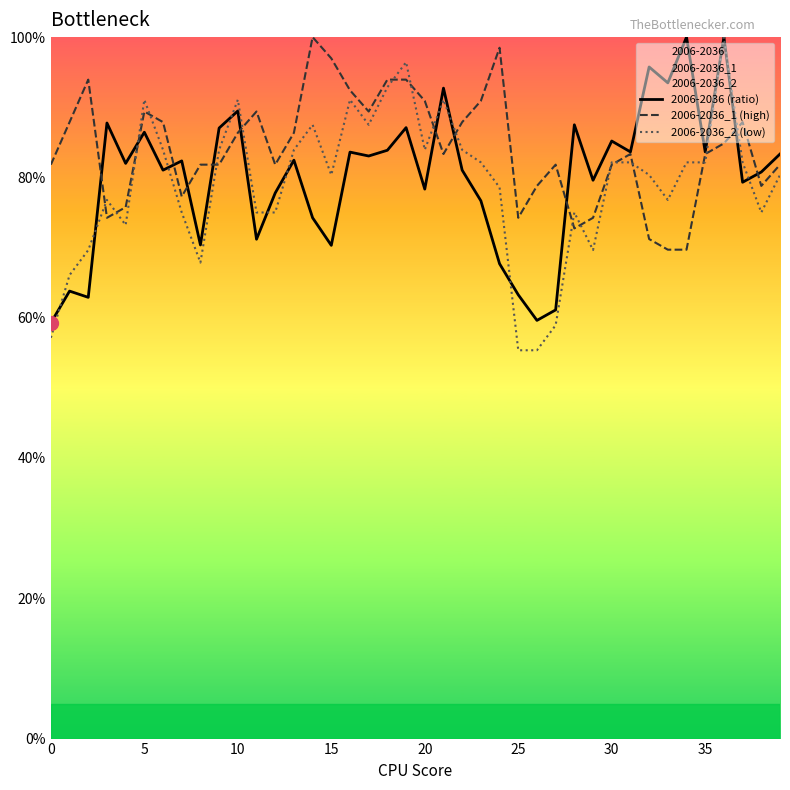

How many intersections are there between 2006-2036 (ratio) and 2006-2036_1 (high)?

11